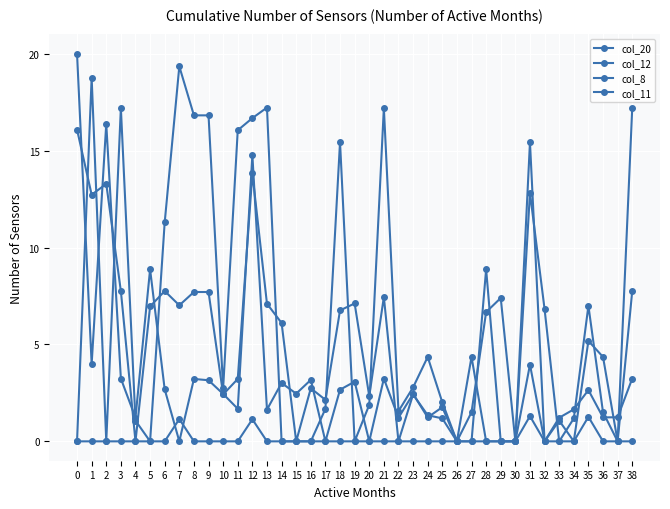

How many interior local valleys does the col_12 series have?

12